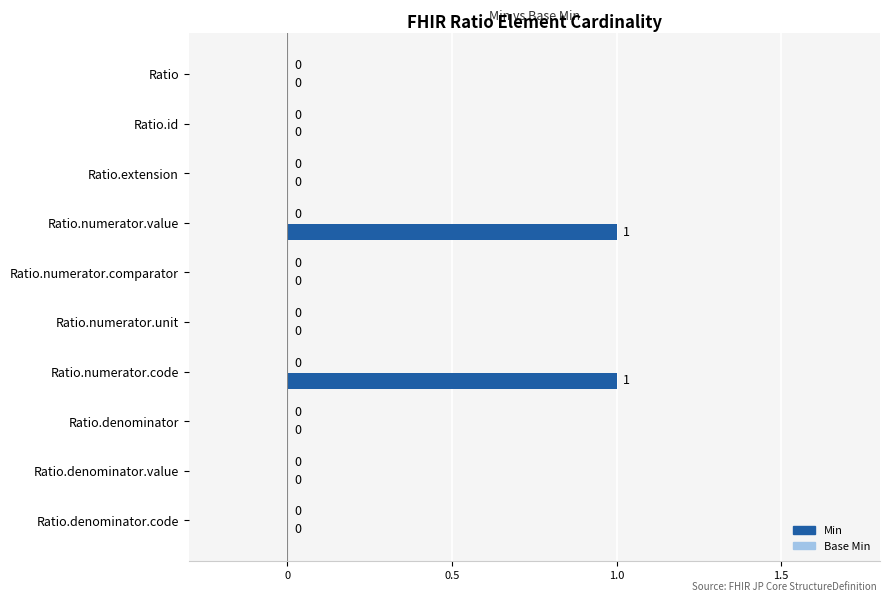

The value at Ratio.numerator.value is 1. True or false?

True